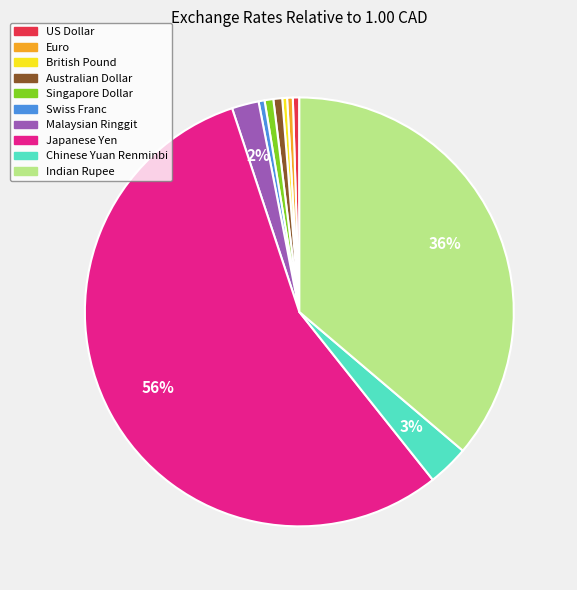

Is there a majority slice in this chart?

Yes